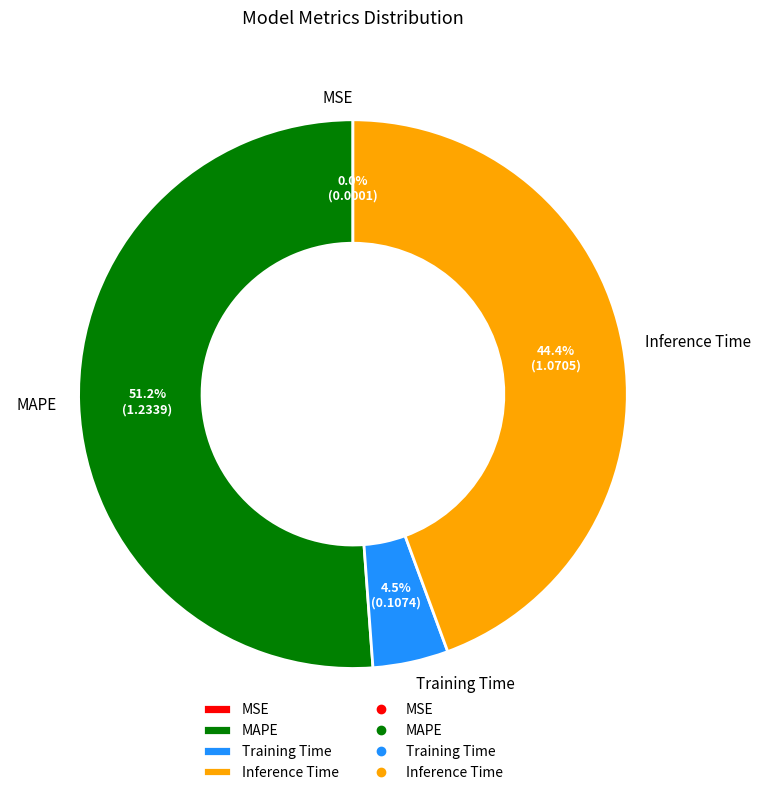

True or false: Inference Time accounts for 44% of the total.

True